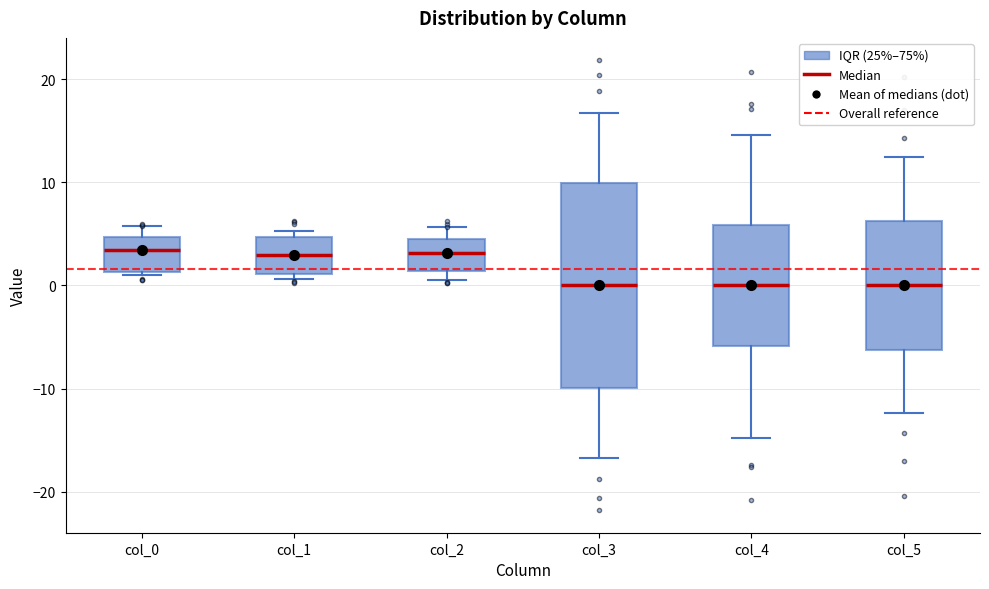

Where does the lower whisker of the box for col_5 end on the y-axis? The values are not printed on the chart, so give them approximately, as read against the axis.

-12